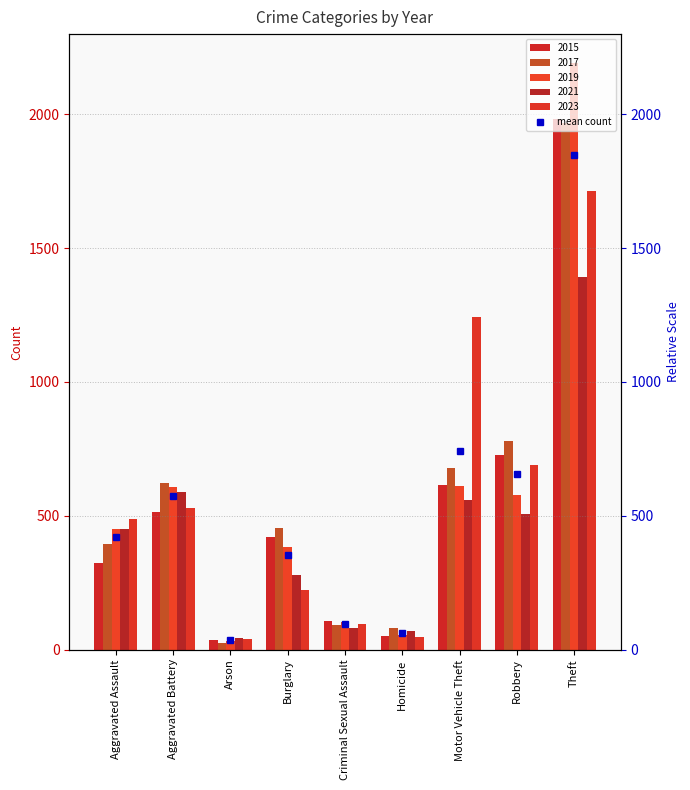

What is the label of the 4th bar from the right?

Homicide